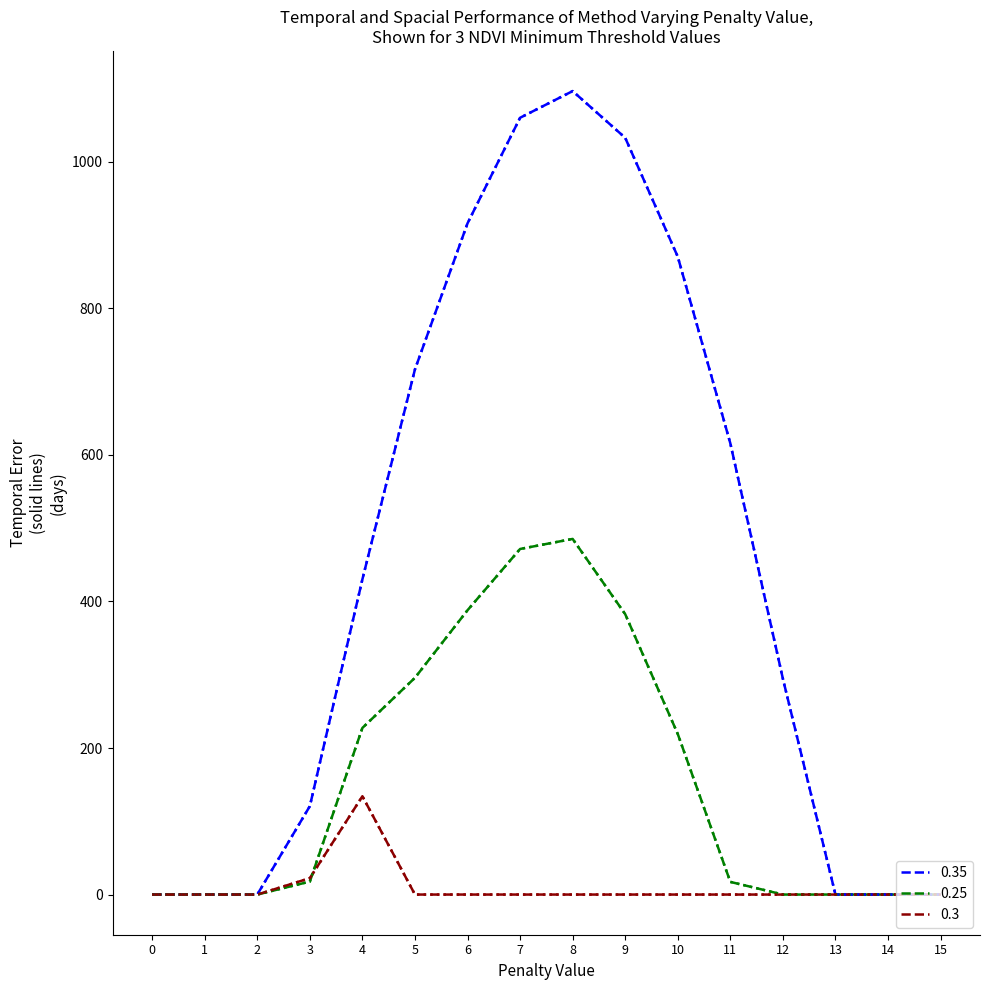

The value of 0.25 at 4 is 227.5. True or false?

True